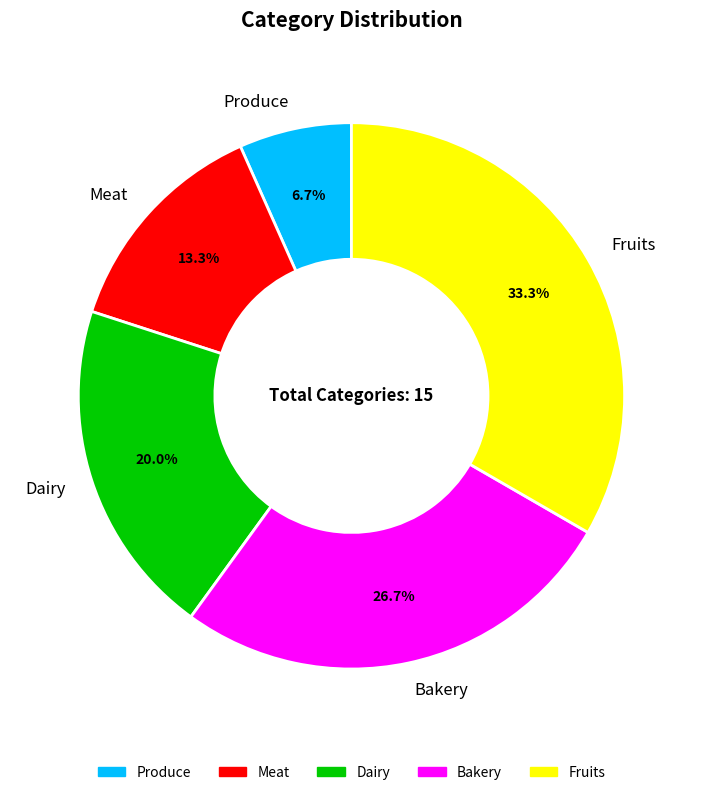

Which category has the biggest portion of the pie?

Fruits